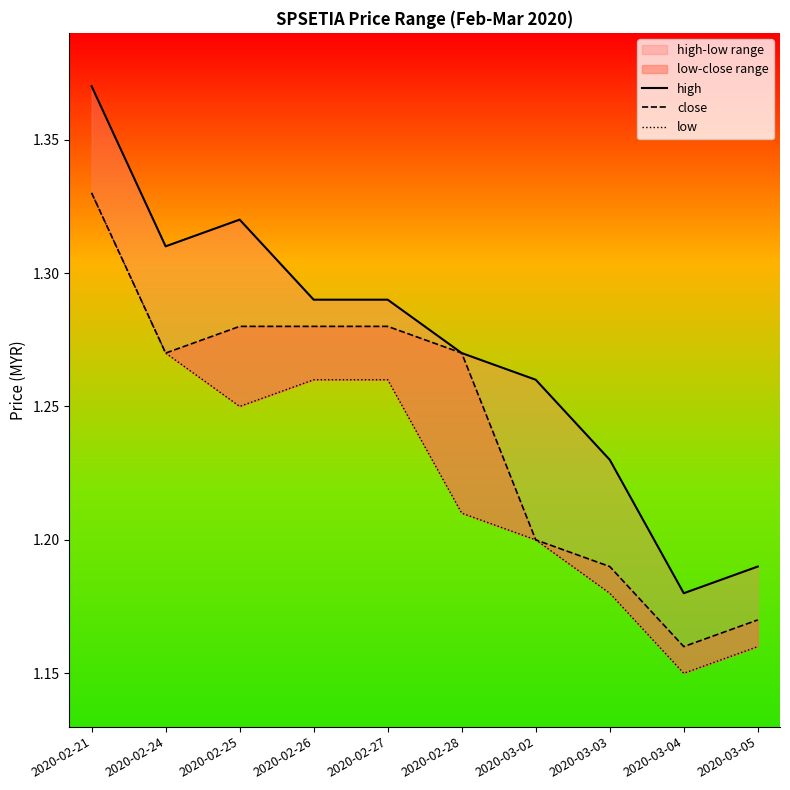

Is it true that low equals 1.1 at 2020-03-04?

True